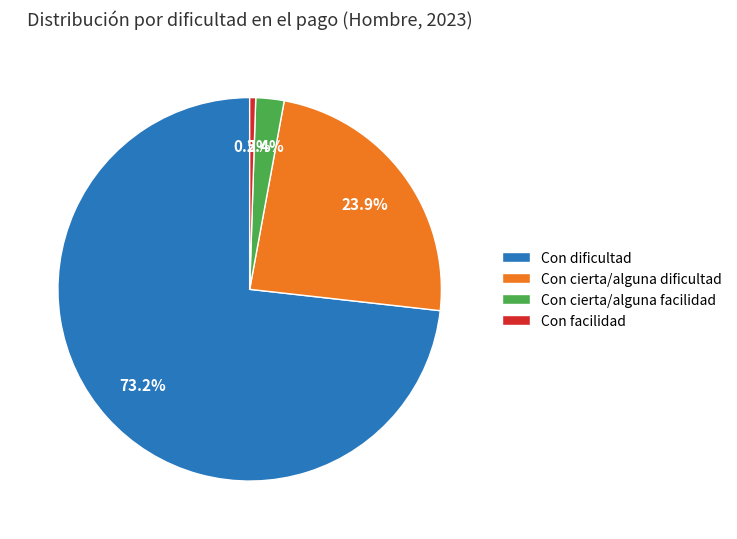

Combined, do Con dificultad and Con facilidad account for over 50%?

Yes